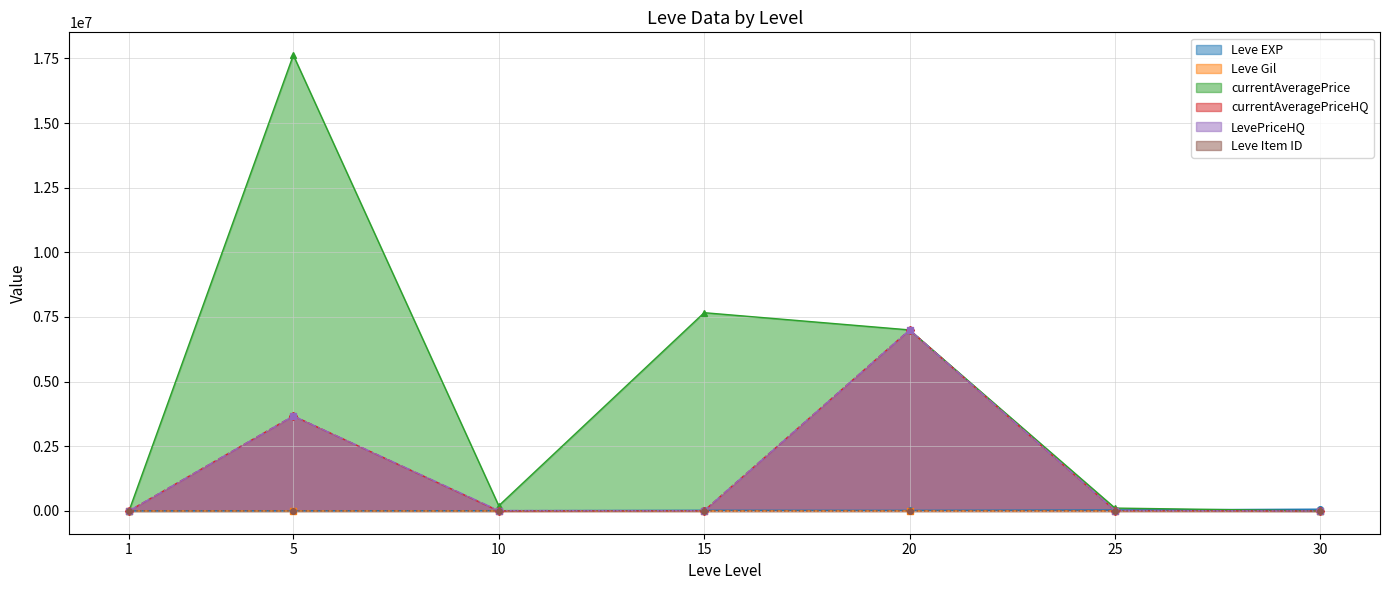

How many lines are shown in the chart?

6